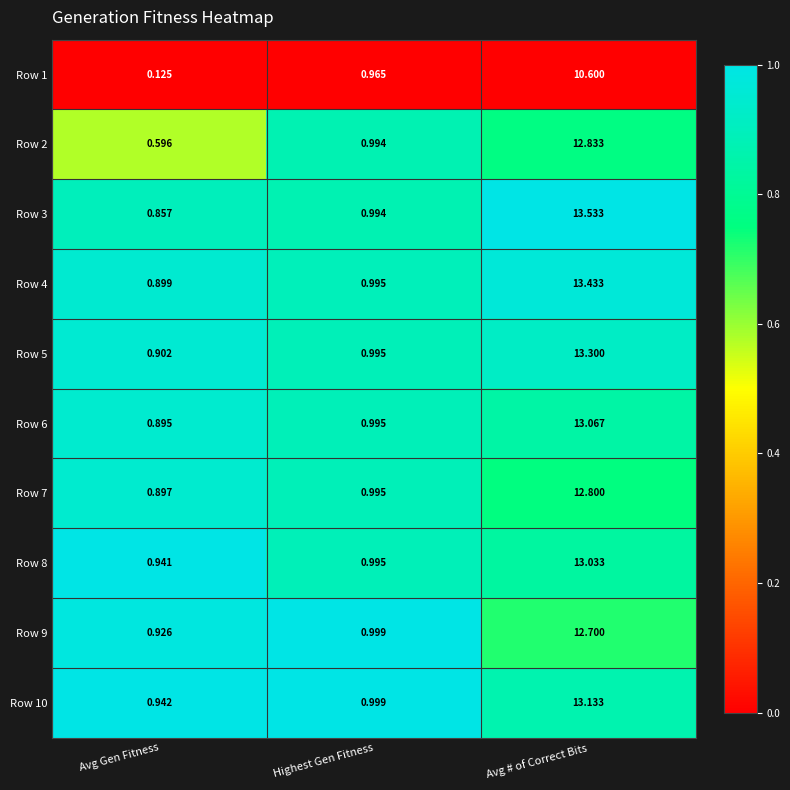

Which category has the lowest value in the Row 6 series?

Avg Gen Fitness